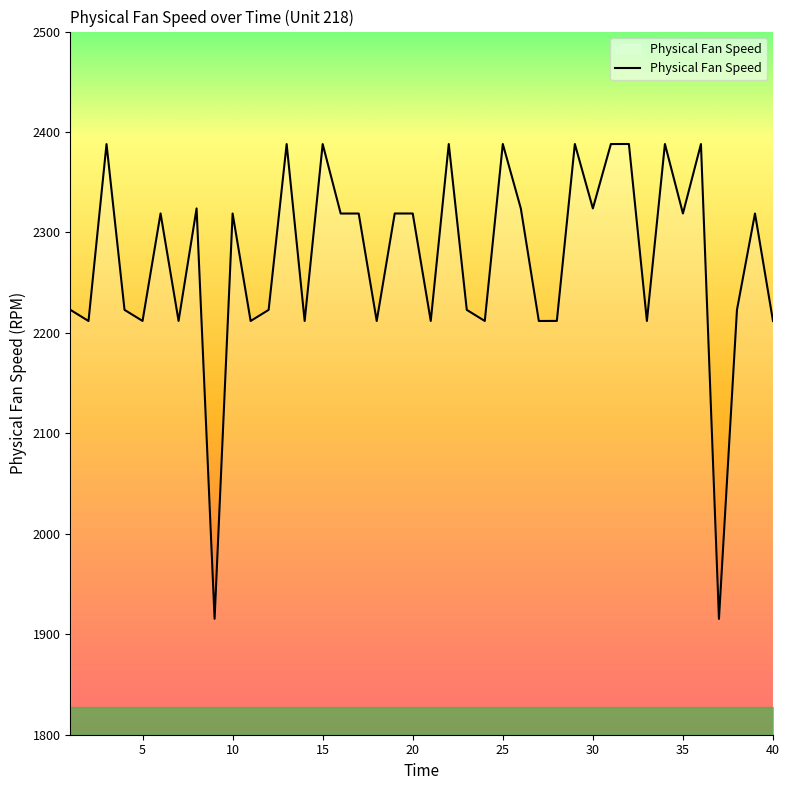

What is the difference between the maximum and minimum values?

472.8